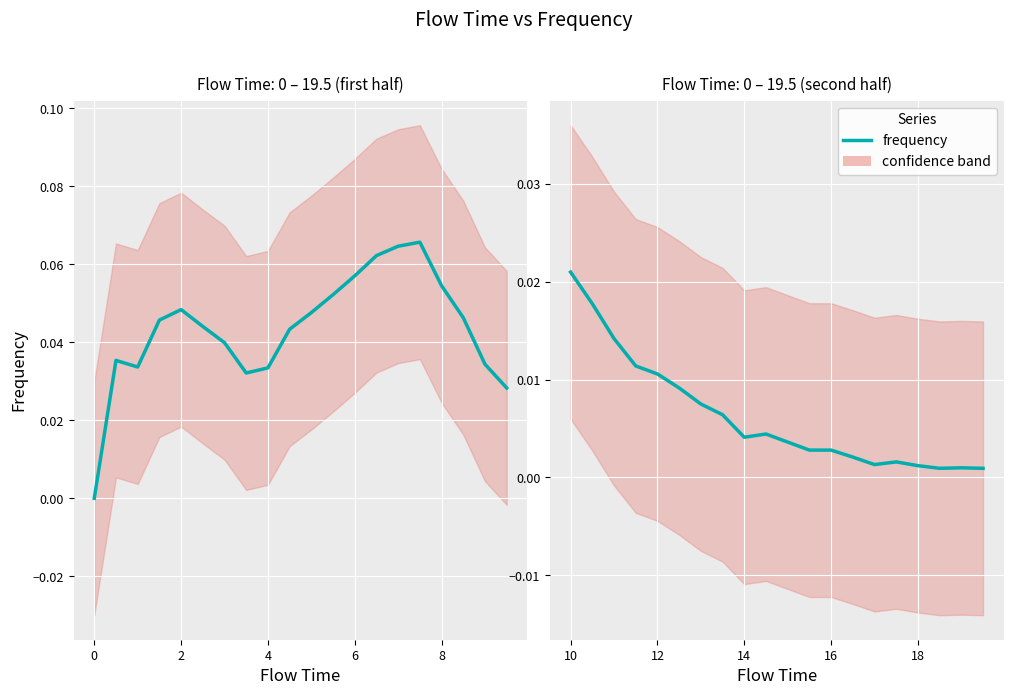

True or false: frequency (first half) and frequency (second half) cross at least once.

True